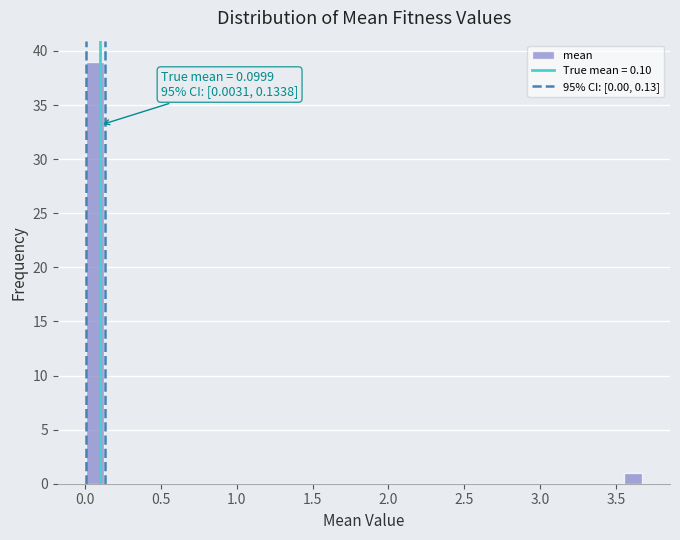

Read against the x-axis, roughly where is the centre of the tallest bar?

0.05